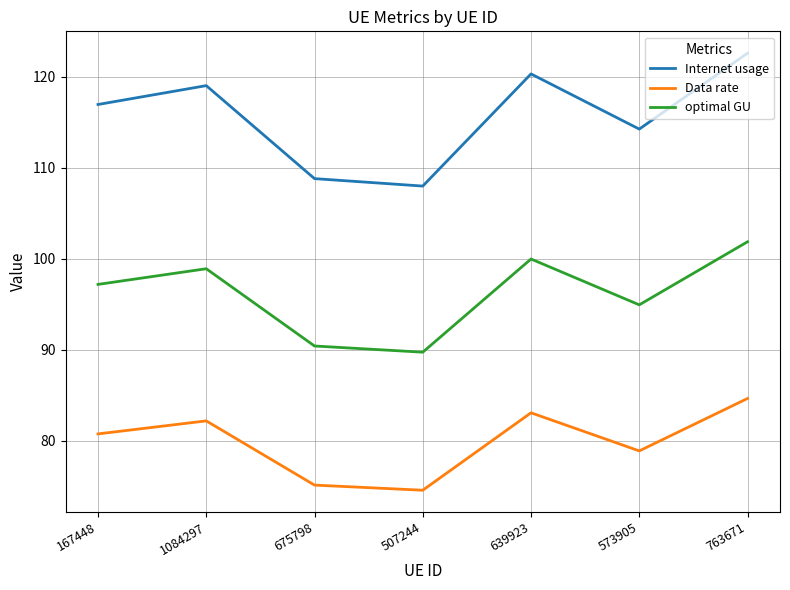

Does the chart have visible grid lines?

Yes